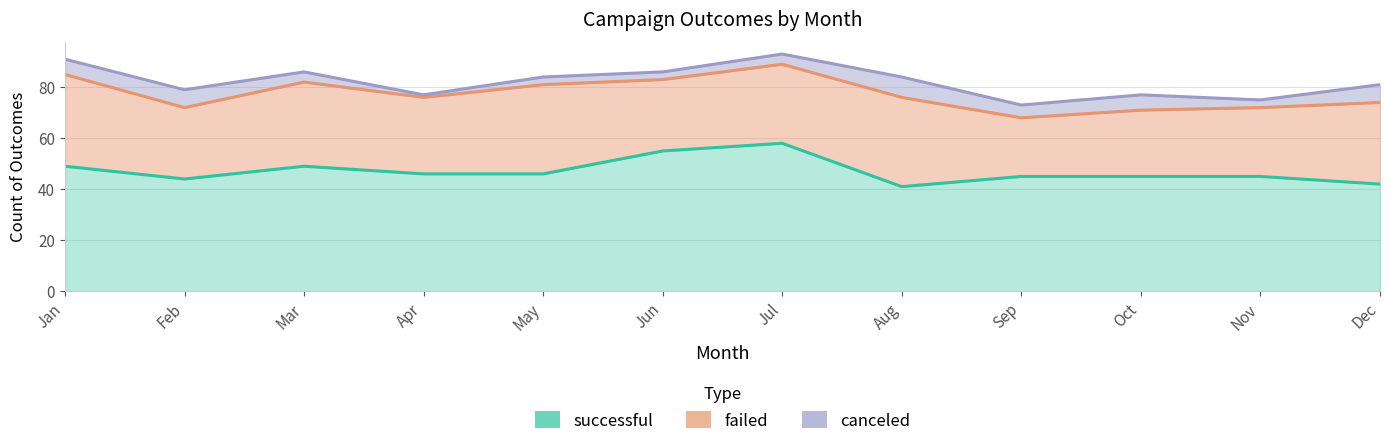

What is the value of the failed point at the 5th from the left?

35